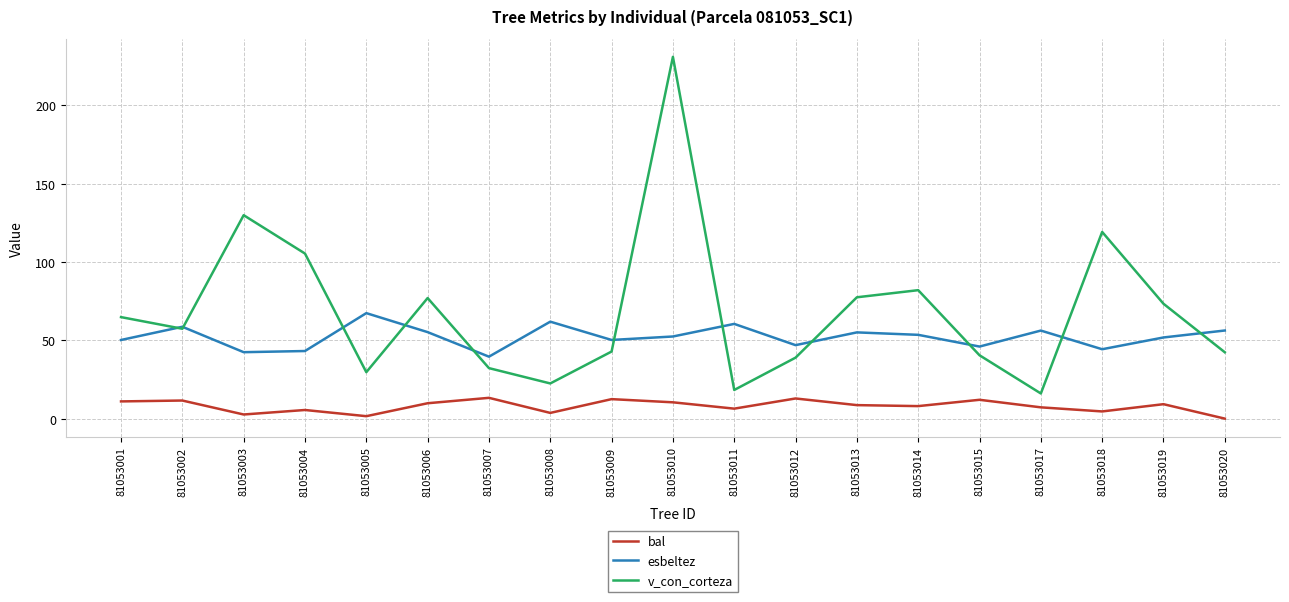

Which series has the largest range (max minus min)?

v_con_corteza